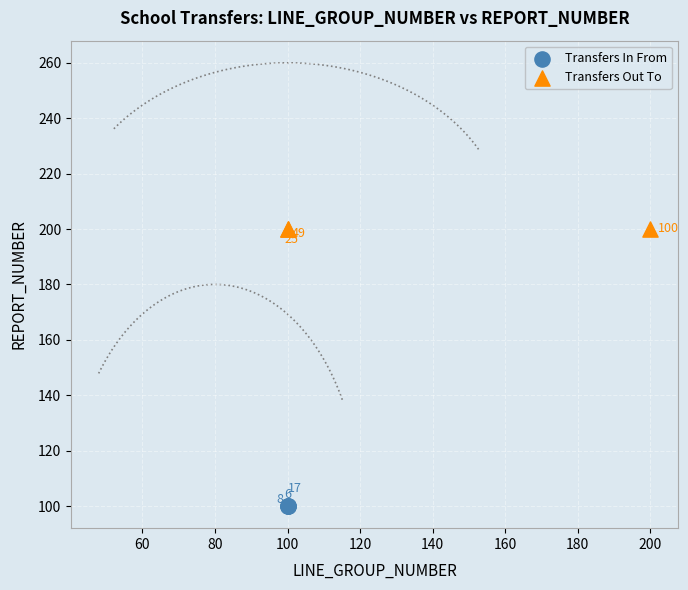

Which series reaches the maximum Y coordinate?

Transfers Out To